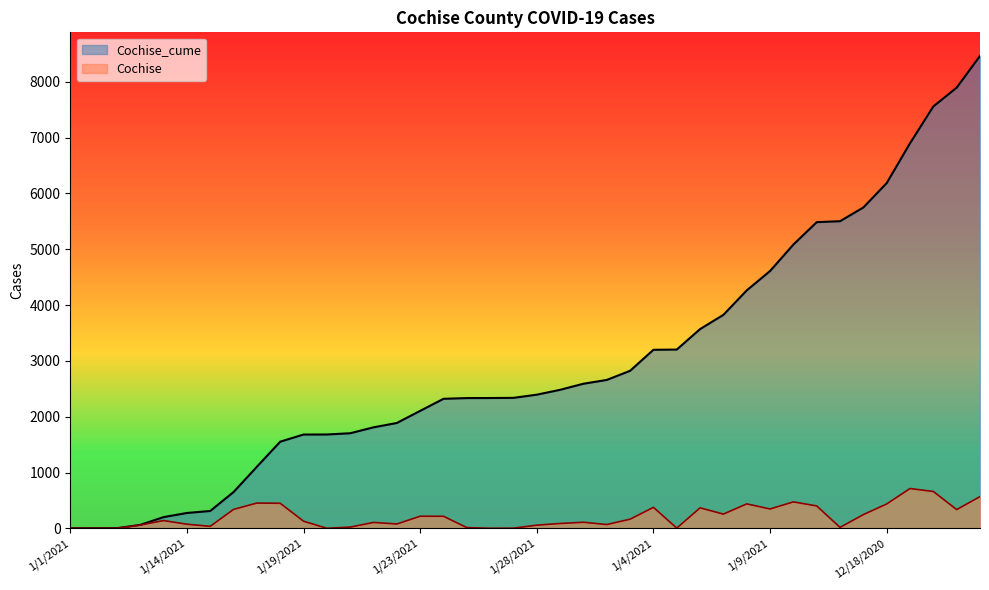

What position from the left is 1/28/2021?

21